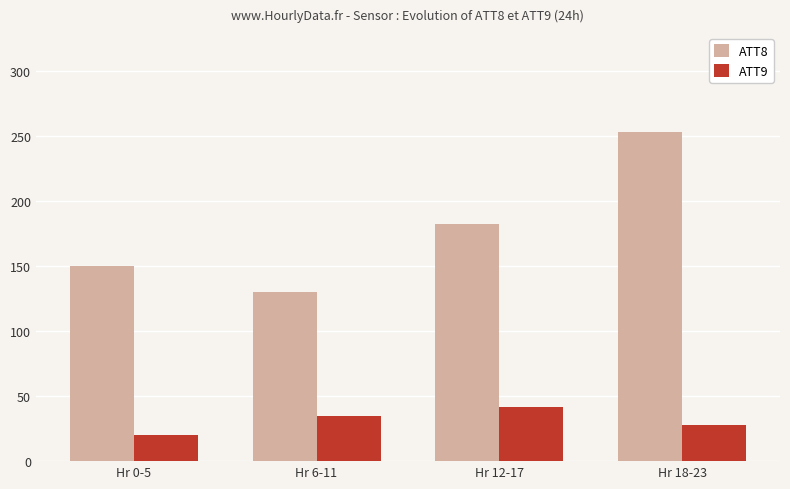

Count the number of categories in the chart.

4